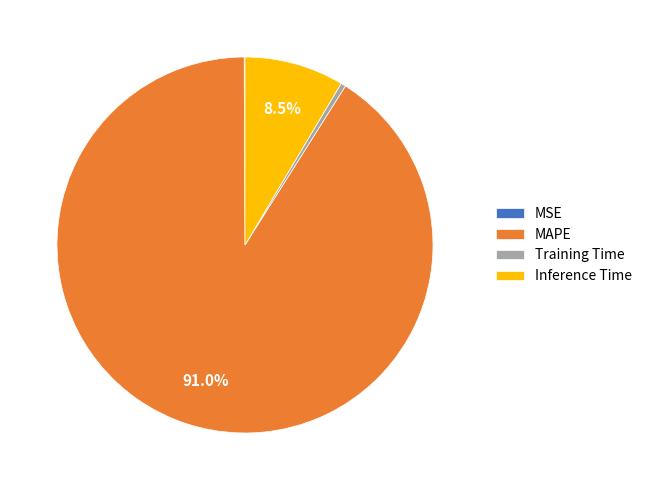

Does any single category account for the majority?

Yes